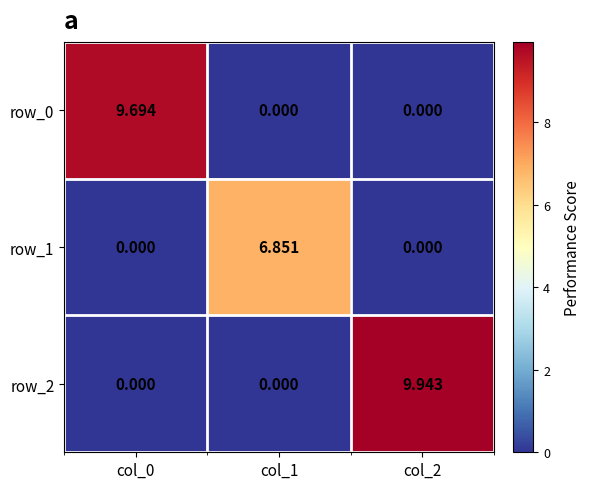

Is the value of row_0 at col_2 greater than the value of row_2 at col_2?

No